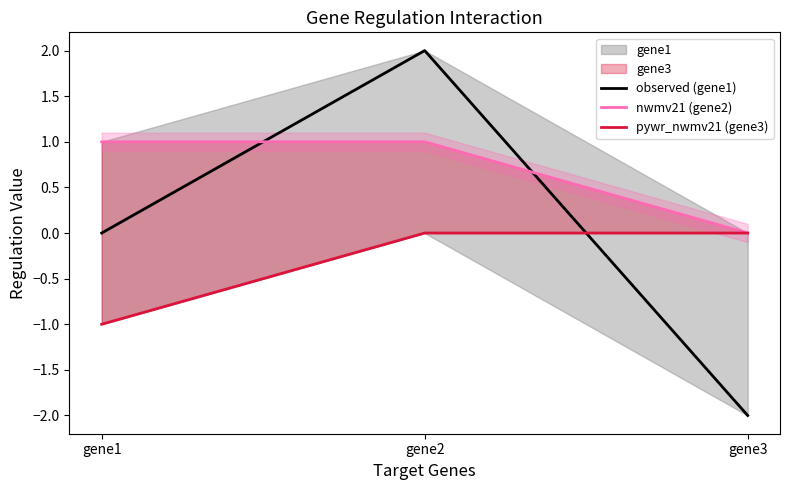

Which series has the largest range (max minus min)?

observed (gene1)